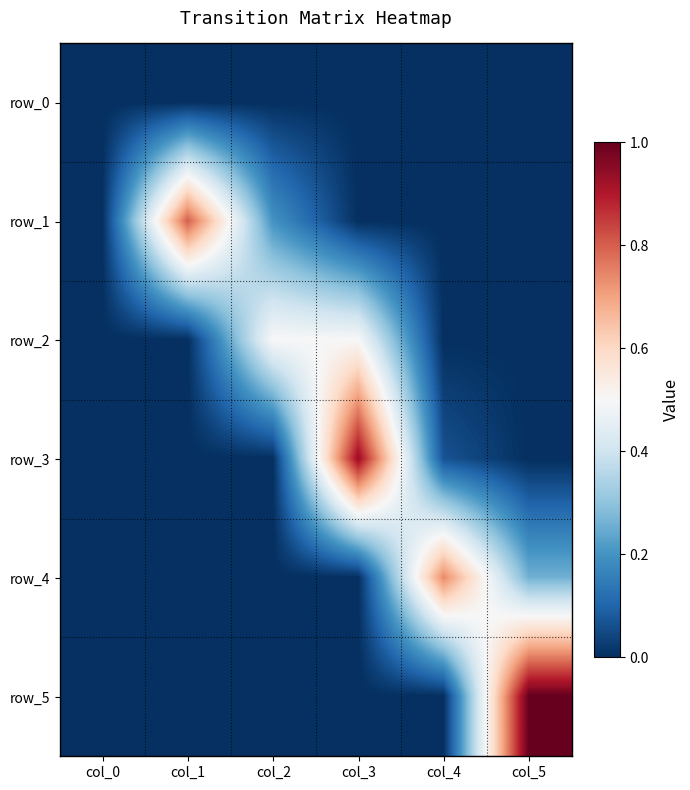

What is the sum of all row_3 values?

1.0